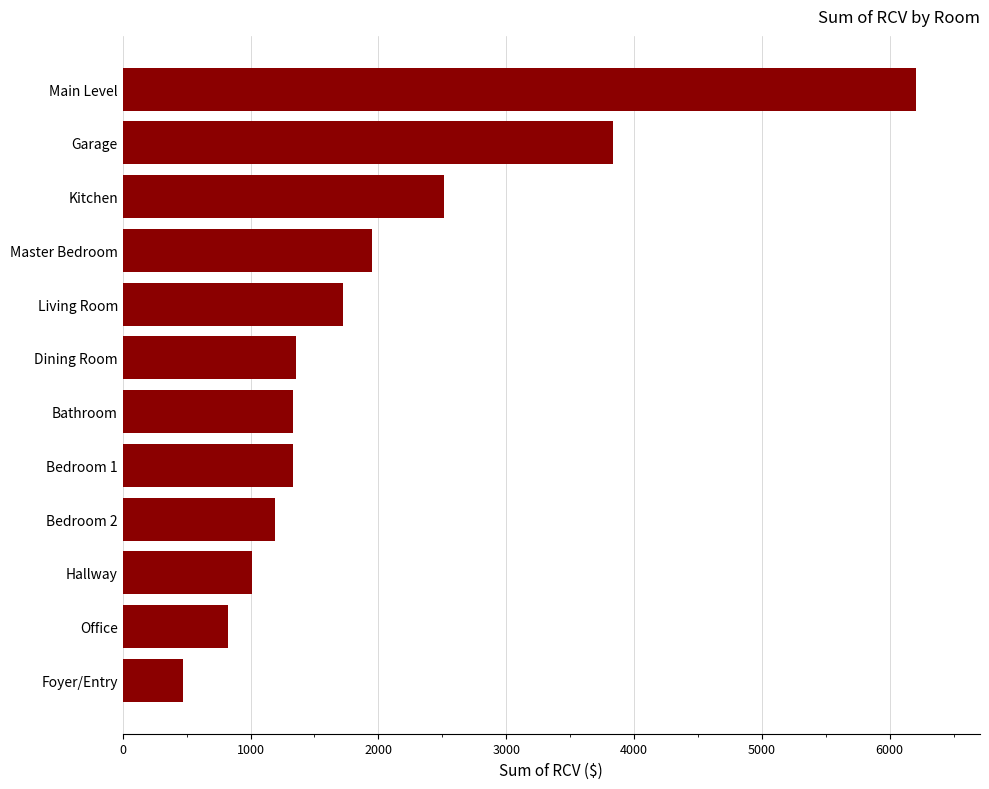

Where is the data nearest to the value 3342?

Garage